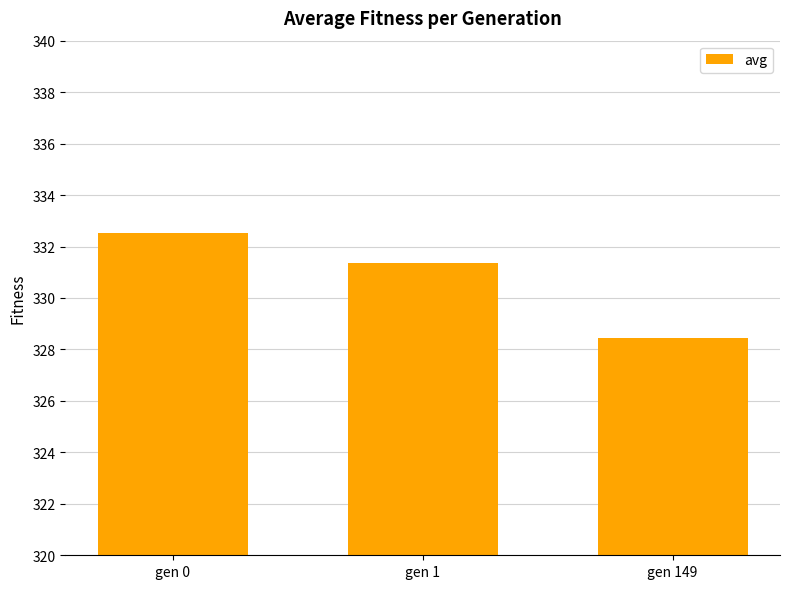

What value does the data have at gen 149?

328.4